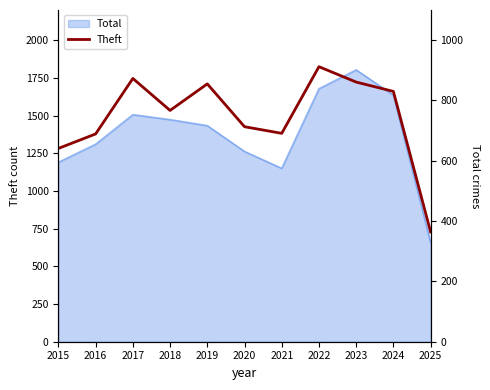

Where does the data first go above 767?

2017